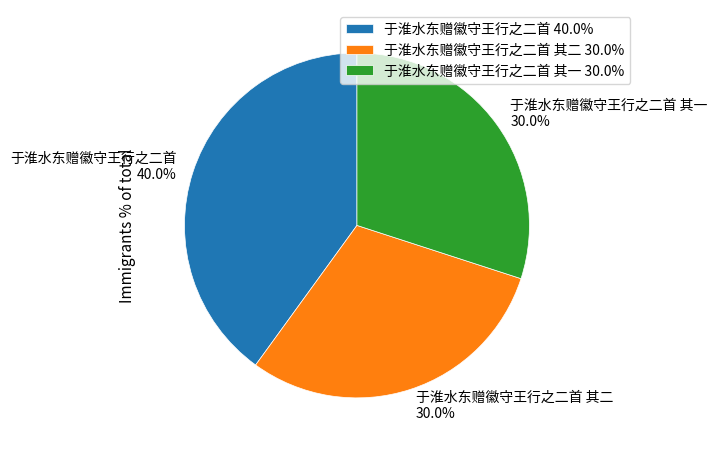

Is there a majority slice in this chart?

No